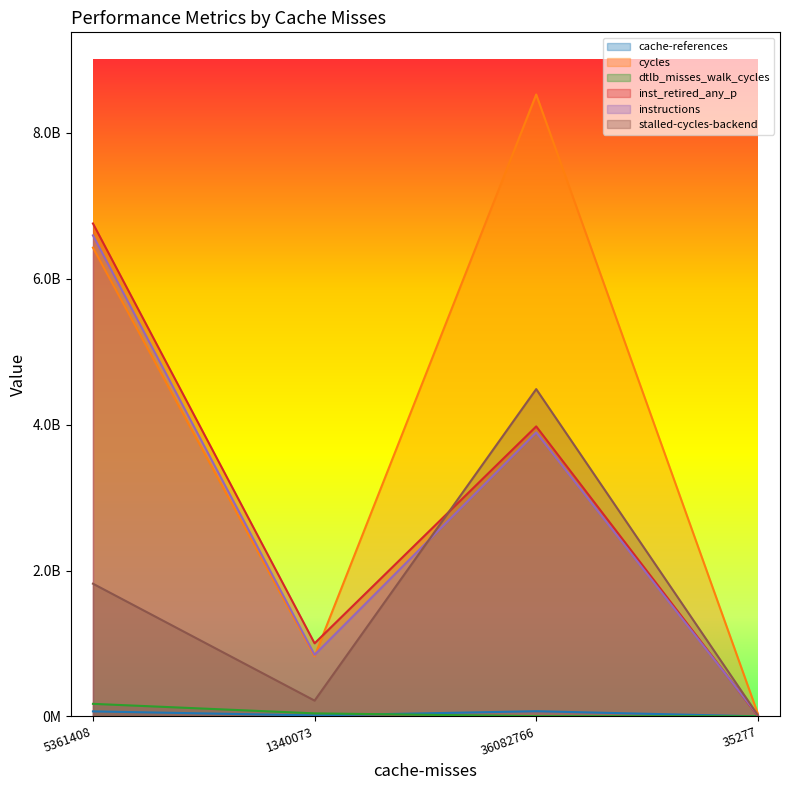

After their last crossing, which series has the higher values: dtlb_misses_walk_cycles or cache-references?

dtlb_misses_walk_cycles